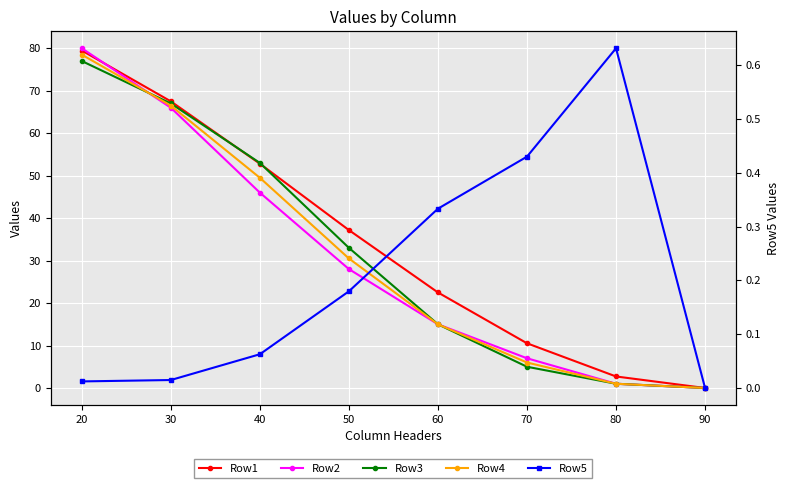

Which series has the largest range (max minus min)?

Row2